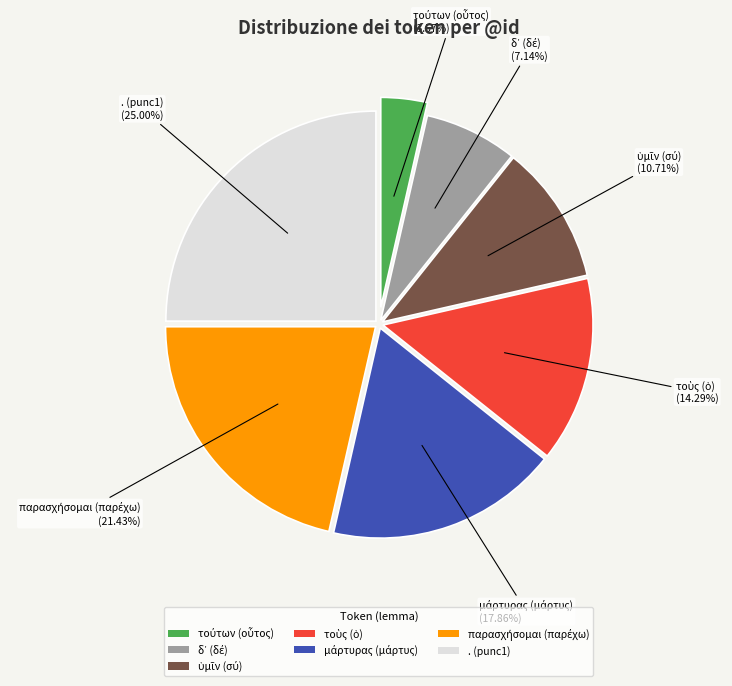

To the nearest percent, what is the average slice percentage?

14%